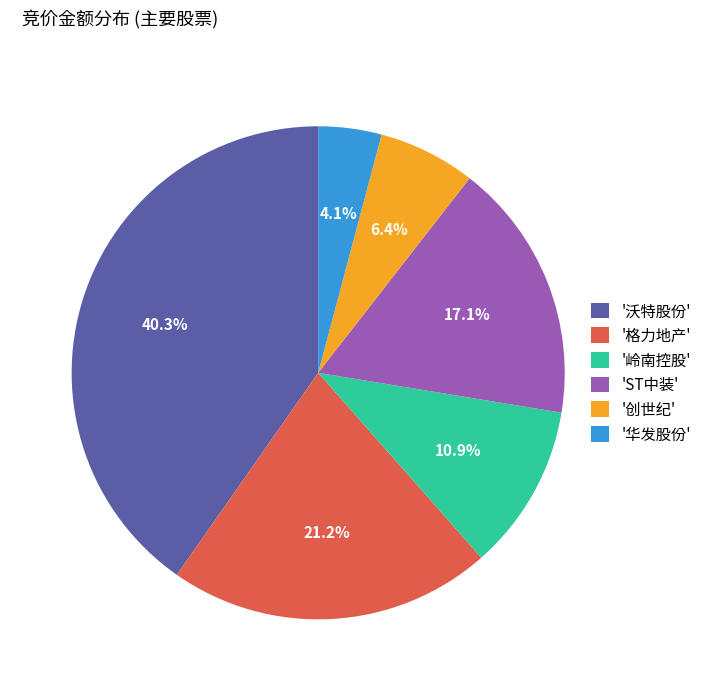

What portion of the pie excludes 'ST中装'?

82.9%